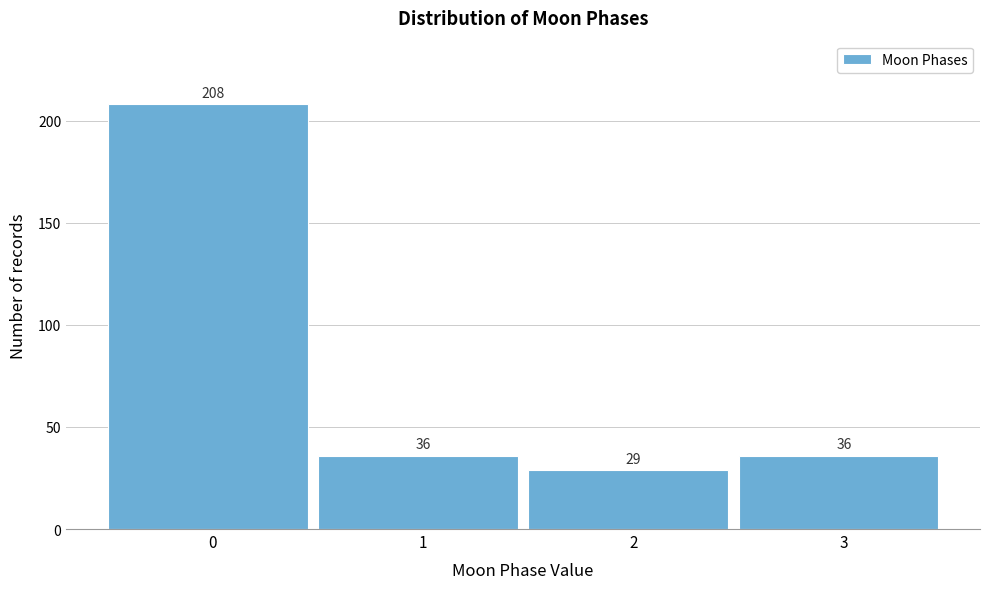

Reading left to right, extract all data points from this chart.

0=208	1=36	2=29	3=36